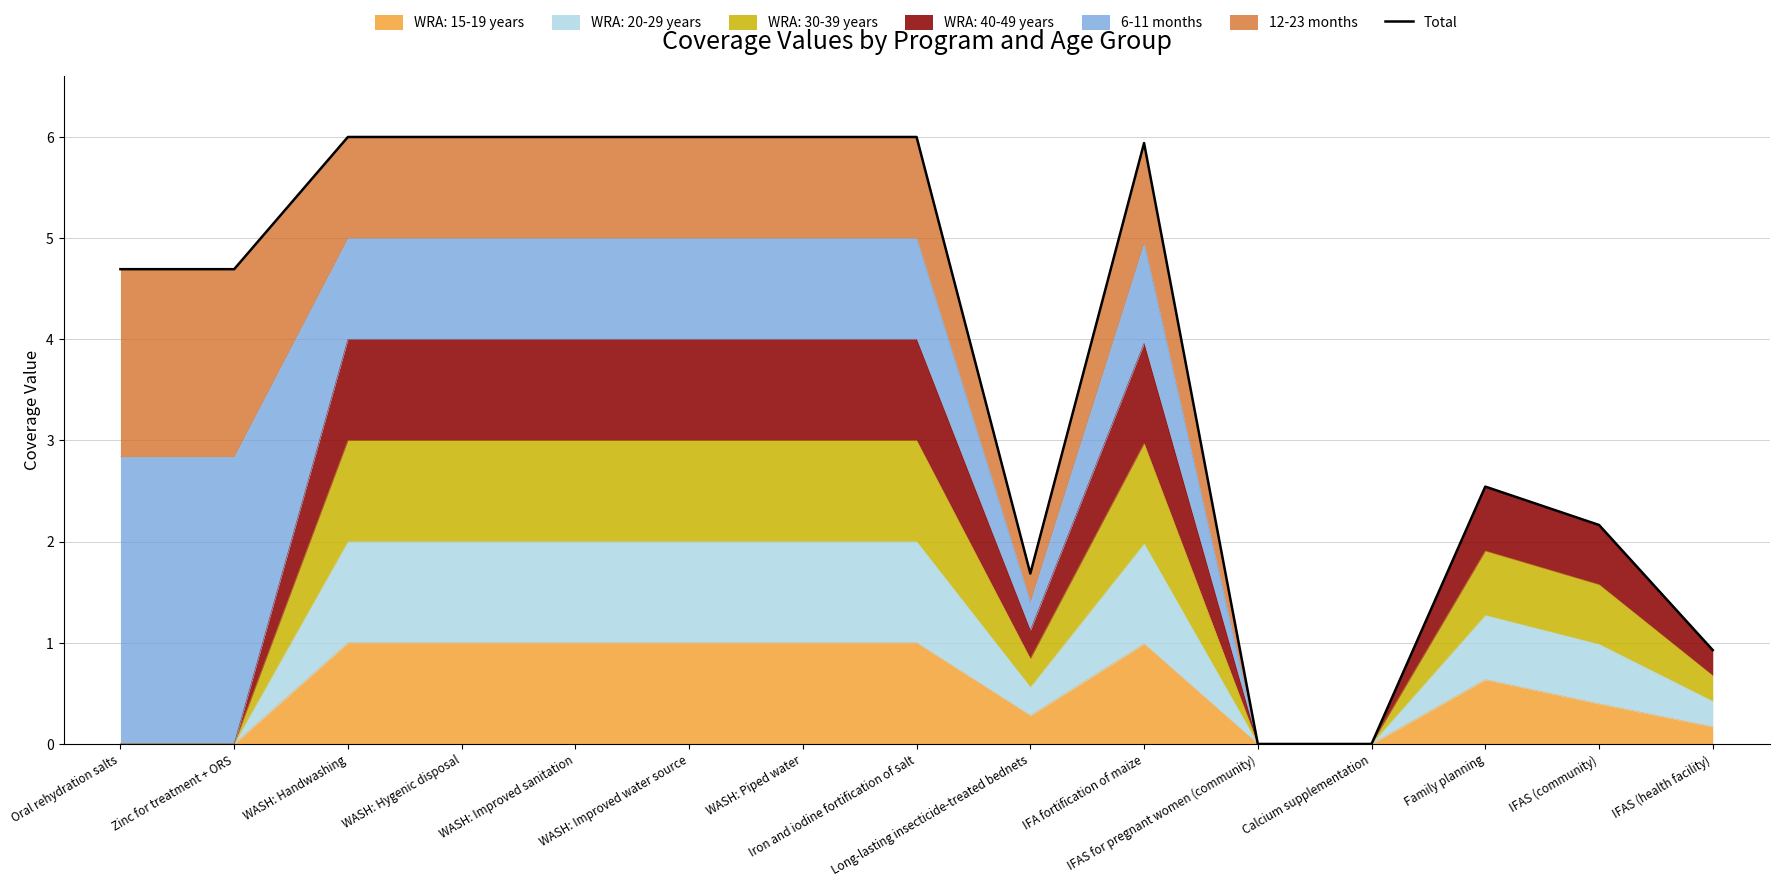

Which has a higher value, Calcium supplementation or WASH: Hygenic disposal?

WASH: Hygenic disposal